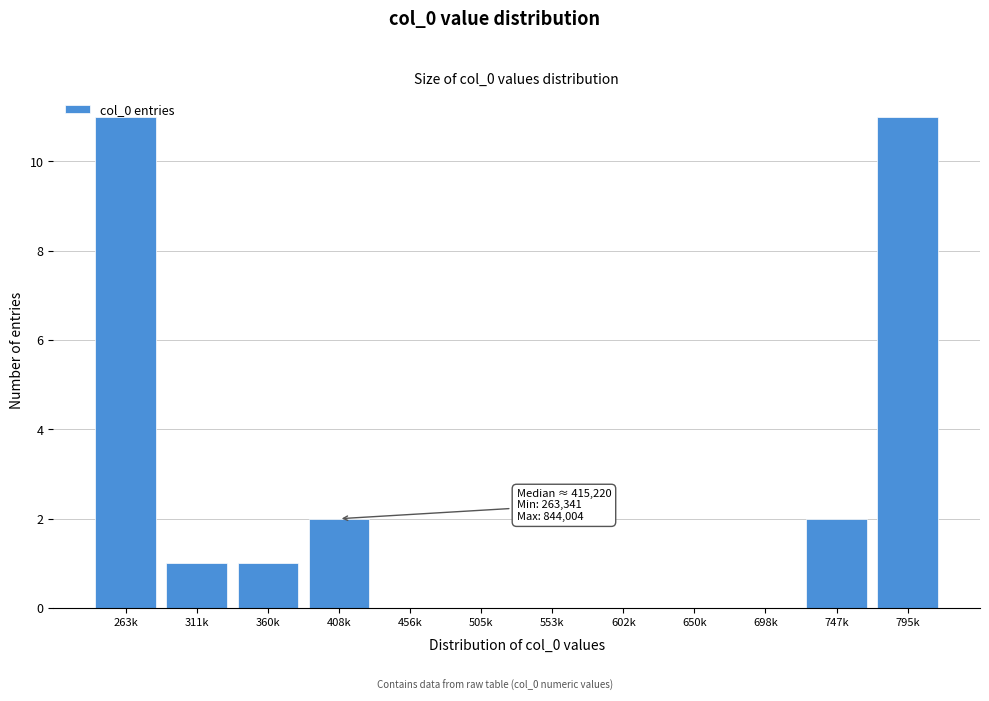

What is the maximum value shown in the chart?

11